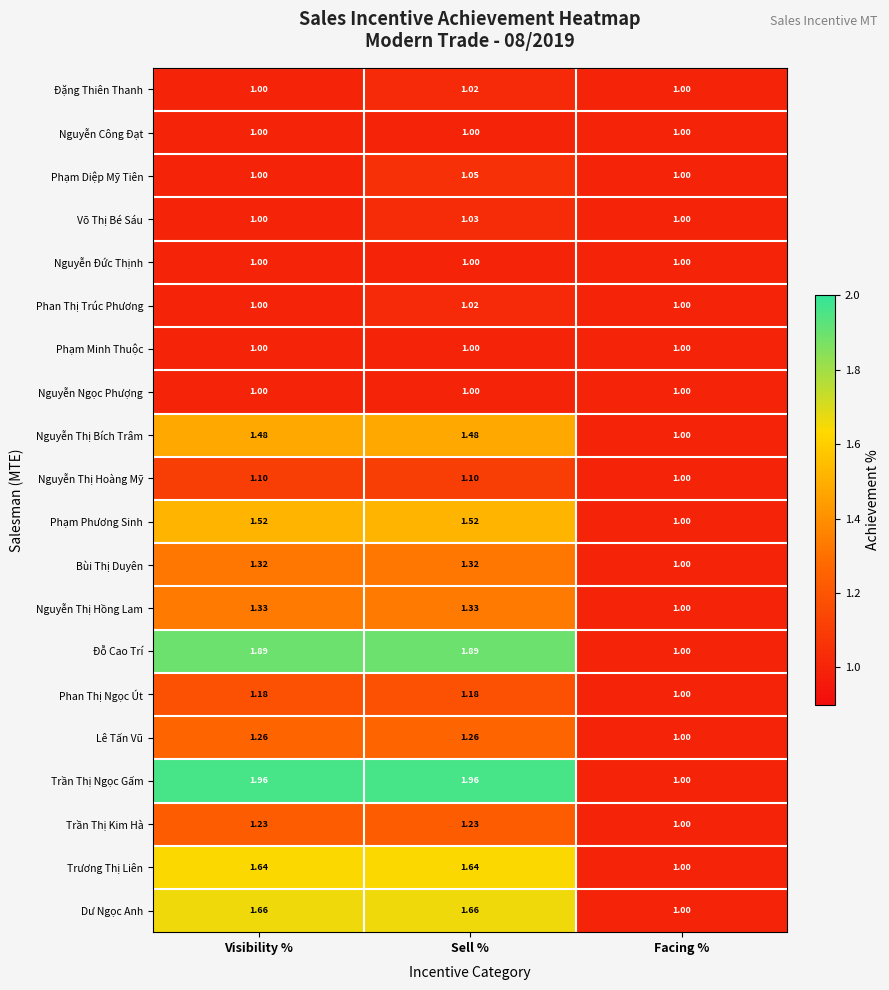

Is the value of Nguyễn Thị Hoàng Mỹ at Sell % greater than the value of Phan Thị Trúc Phương at Facing %?

Yes